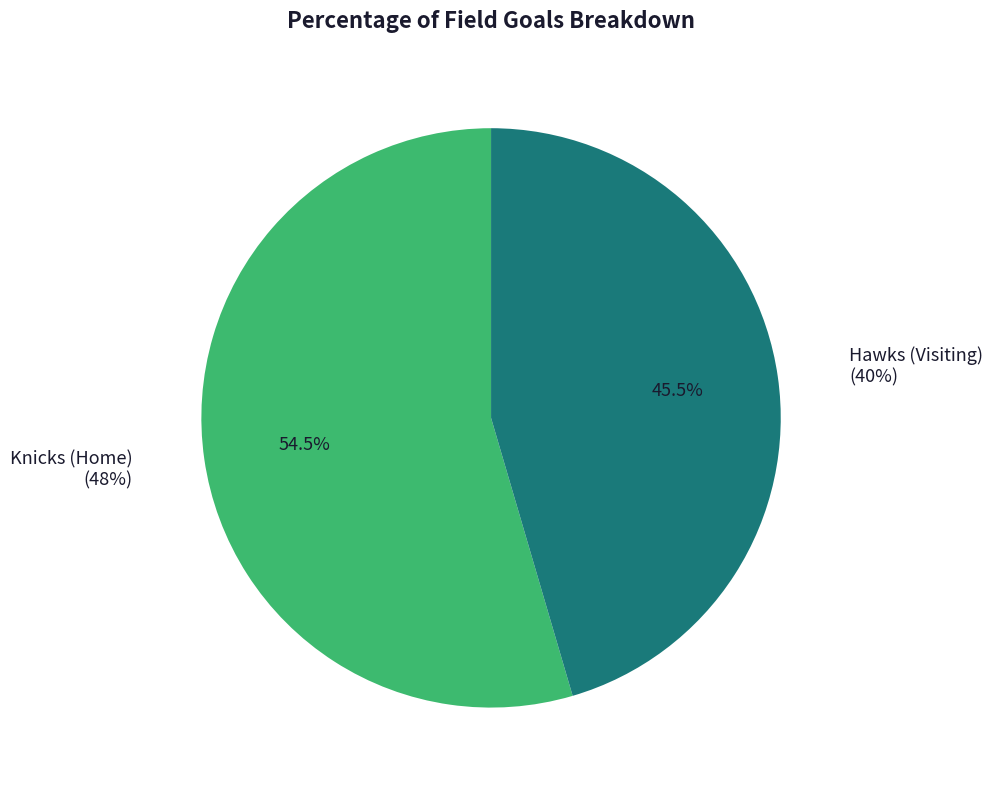

What is the ratio of the value at Hawks (Visiting) to the value at Knicks (Home)?

0.8